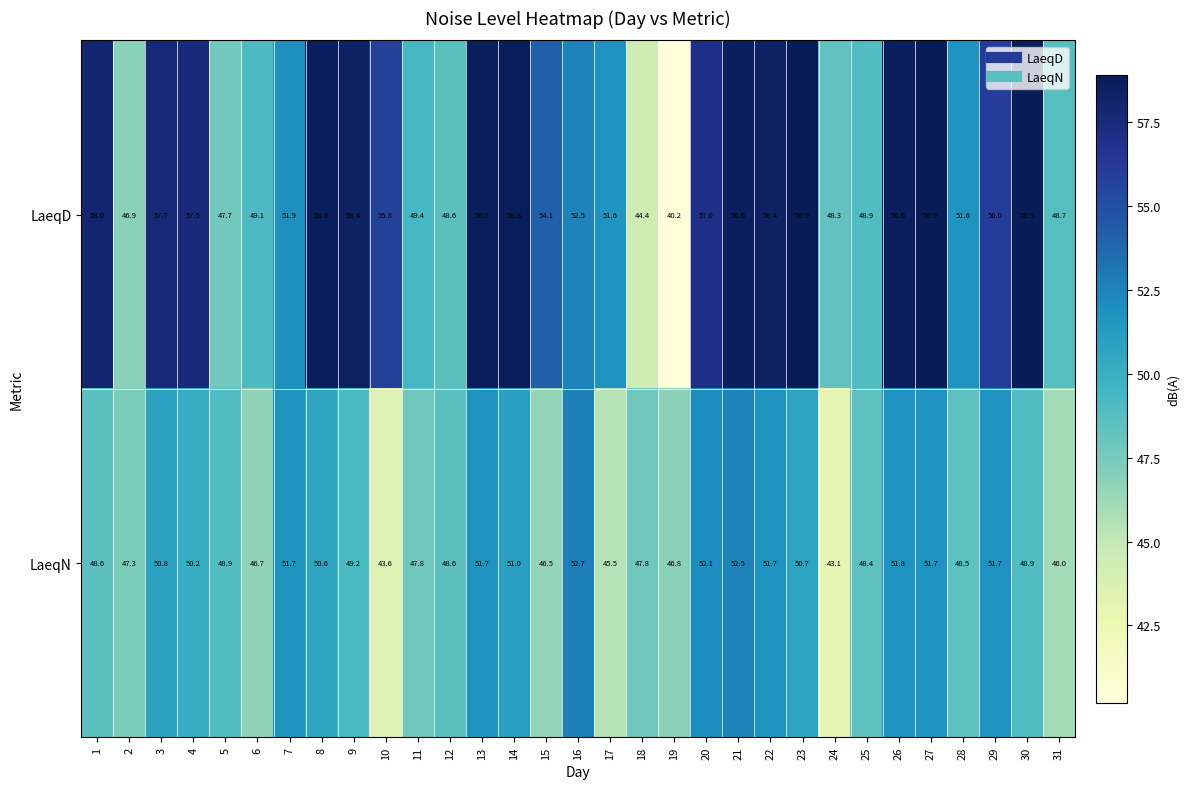

What is the difference between the maximum and minimum values in the LaeqN series?

9.6